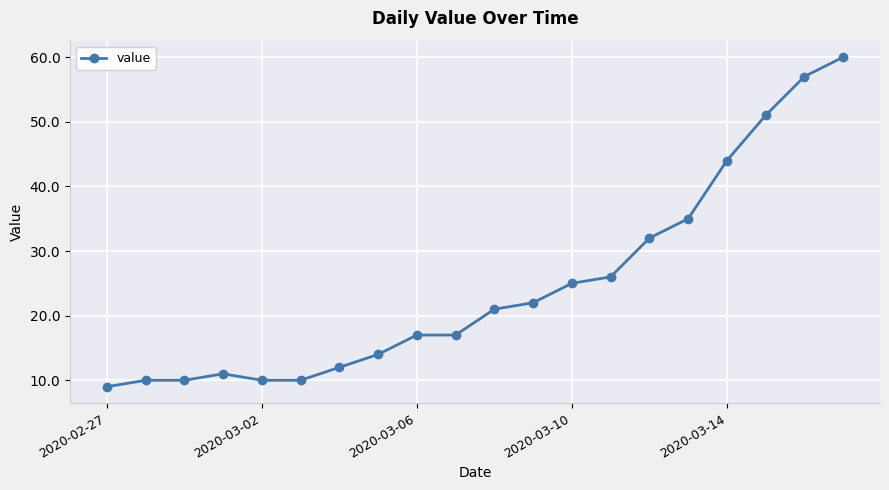

What is the greatest value displayed?

60